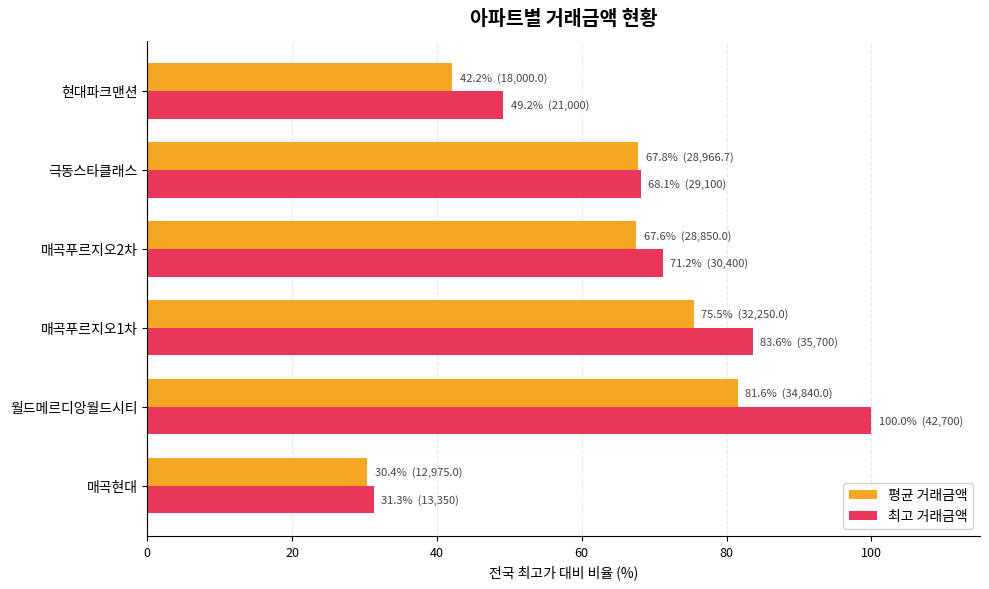

Read the 최고 거래금액 value at 매곡현대.

31.3